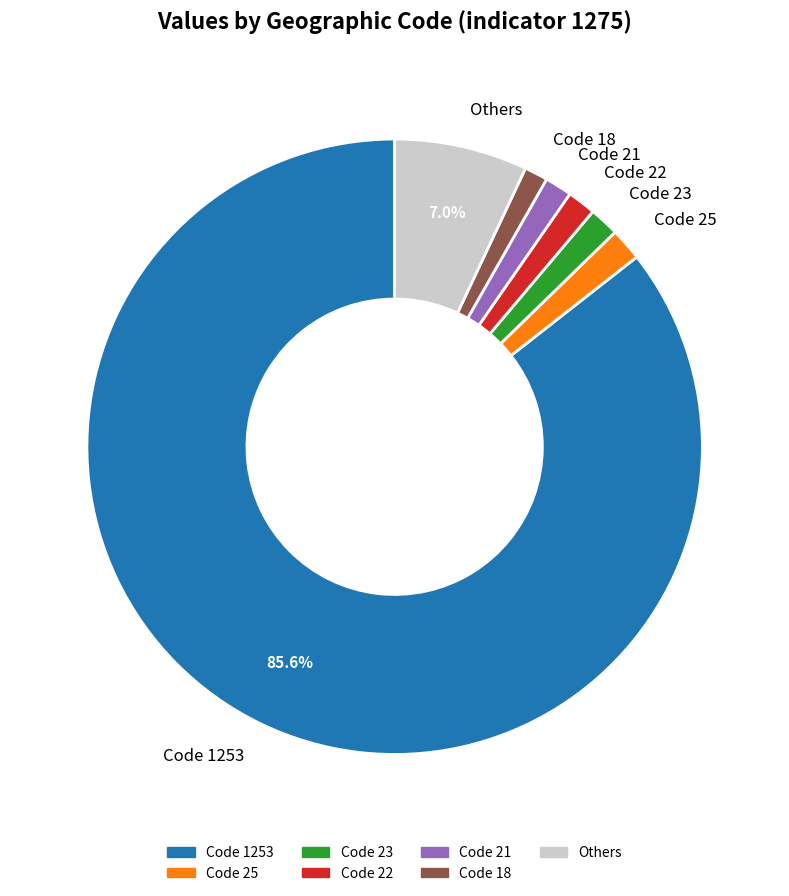

Does any single category account for the majority?

Yes